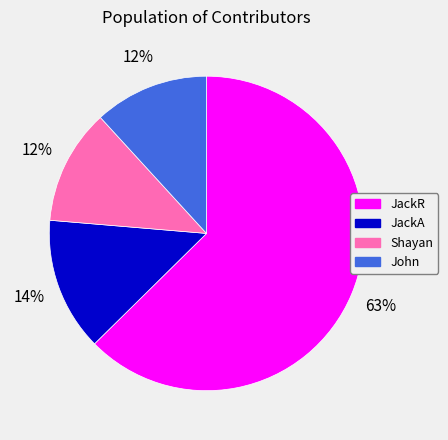

Which category accounts for the majority?

JackR